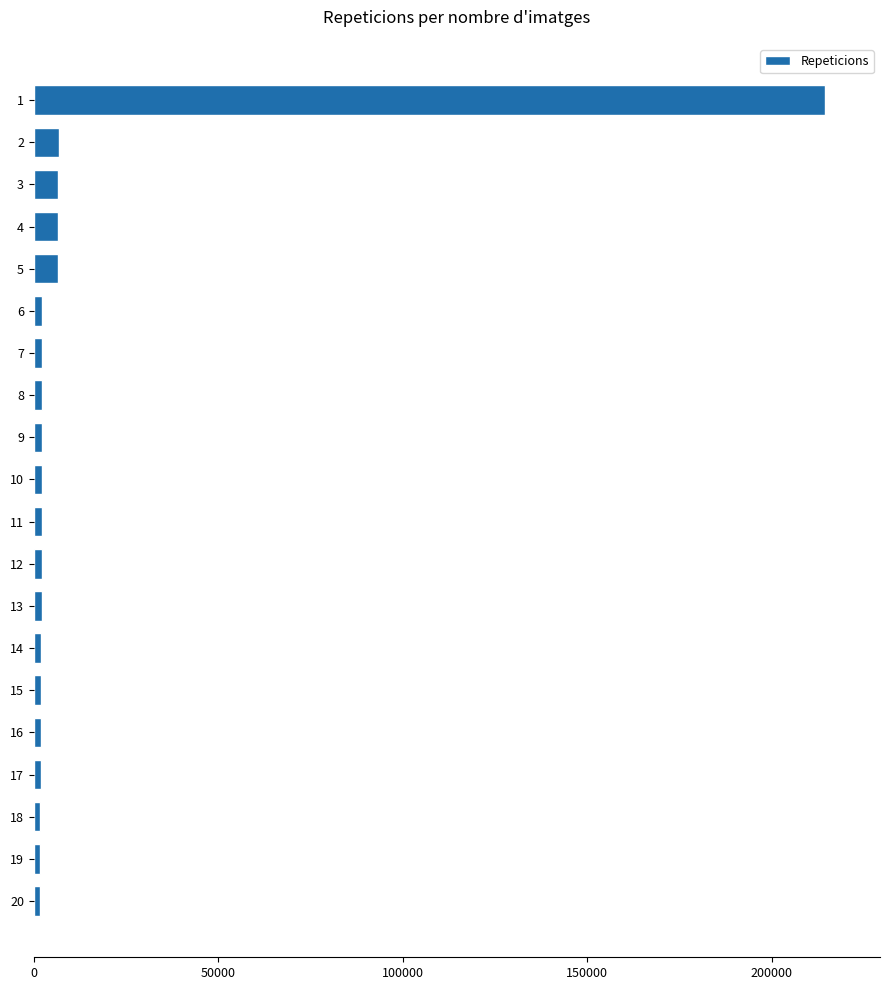

What is the greatest value displayed?

214289